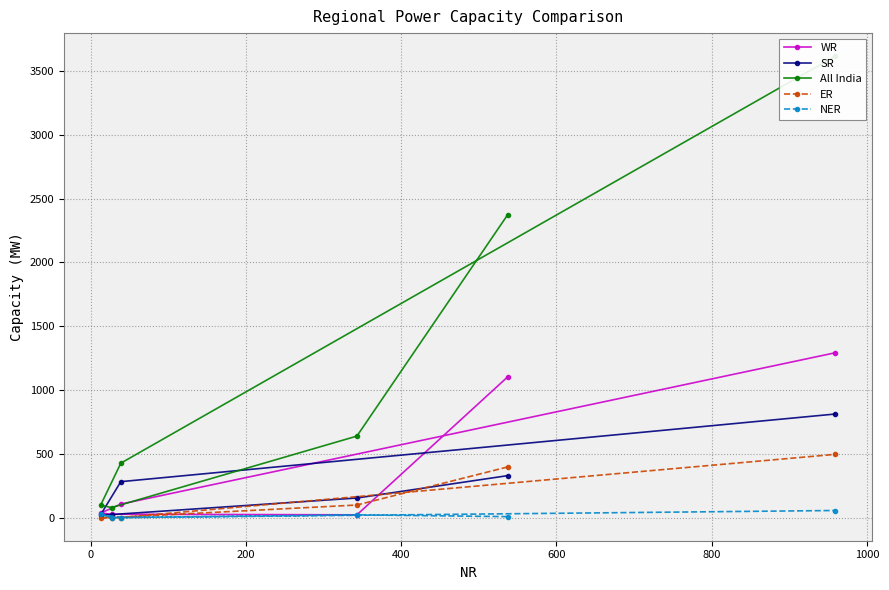

What are all the series names shown in the legend?

WR, SR, All India, ER, NER